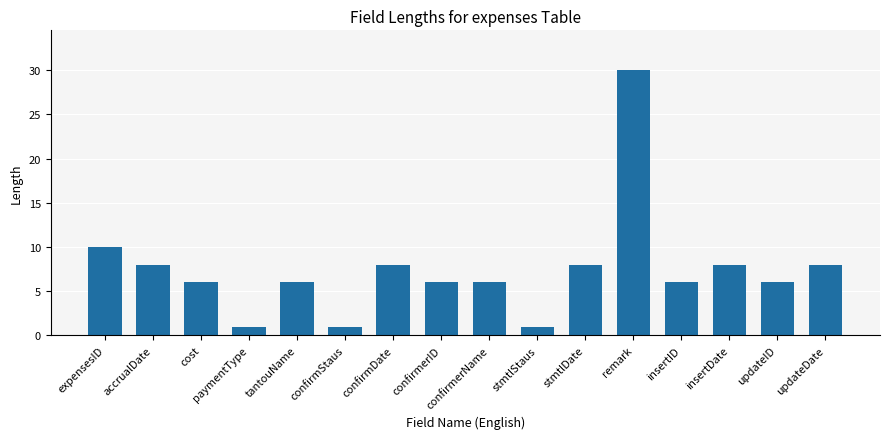

Which has a higher value, expensesID or updateDate?

expensesID